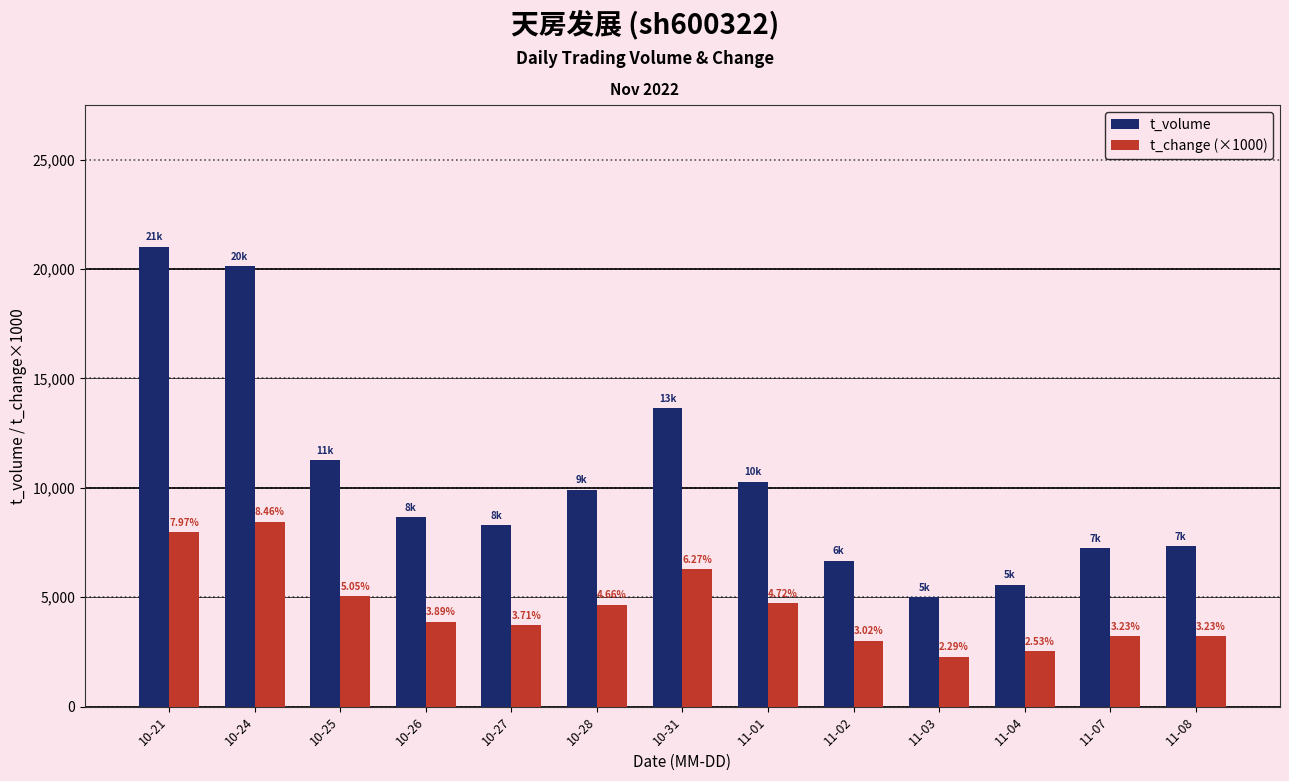

What are all the series names shown in the legend?

t_volume, t_change (×1000)